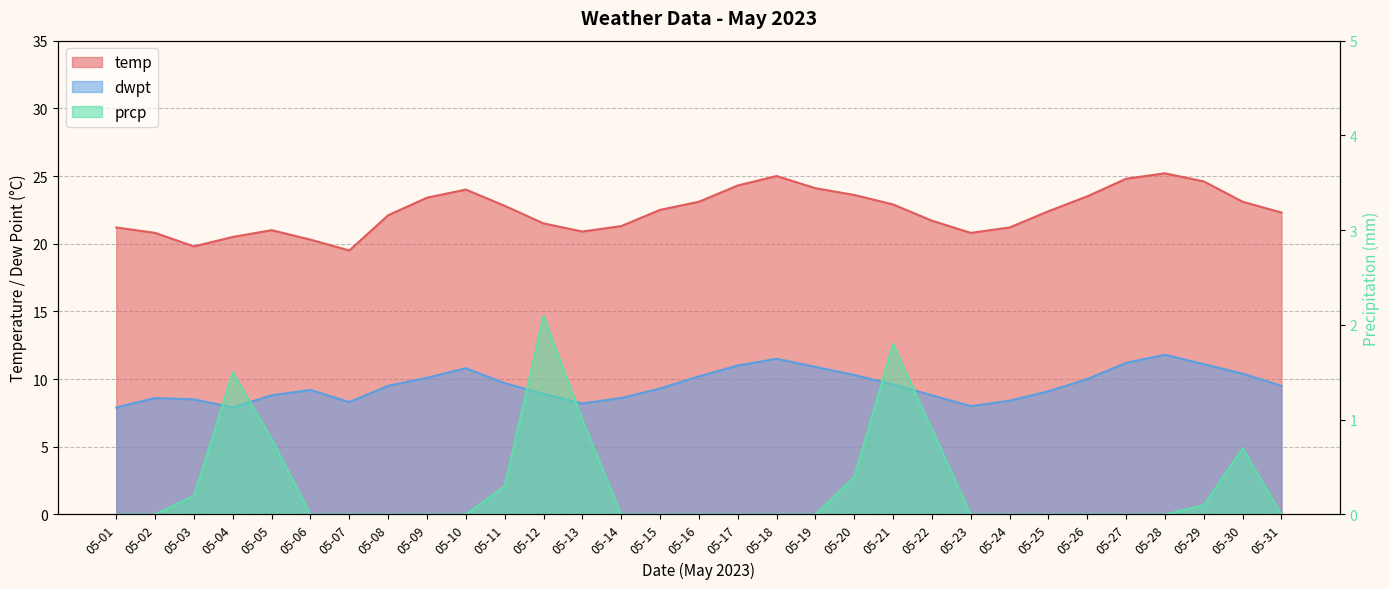

At which label is prcp closest to 1?

05-13